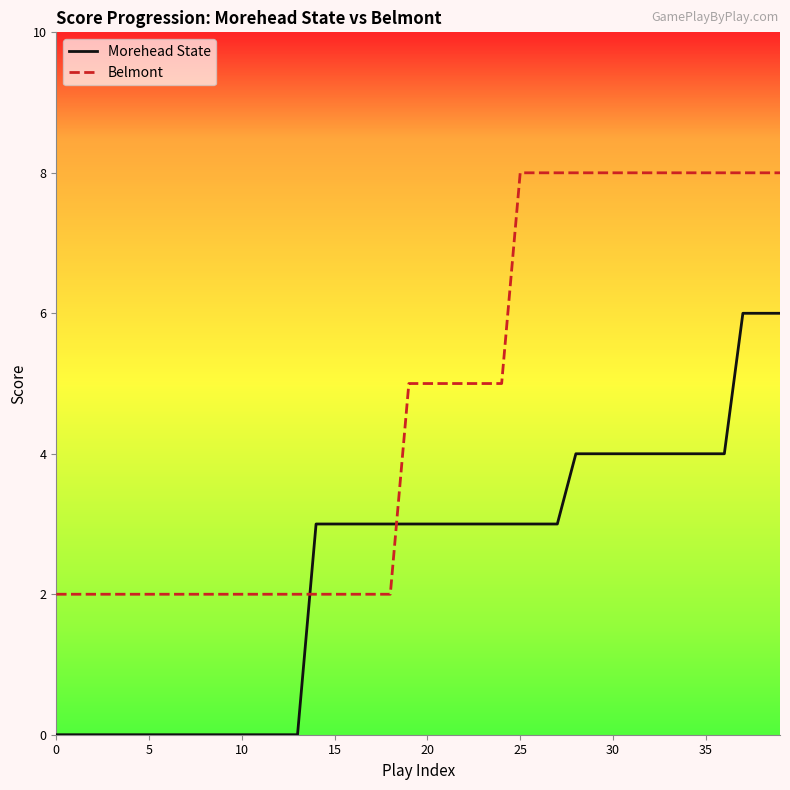

What is the difference between the maximum and minimum values in the Morehead State series?

6